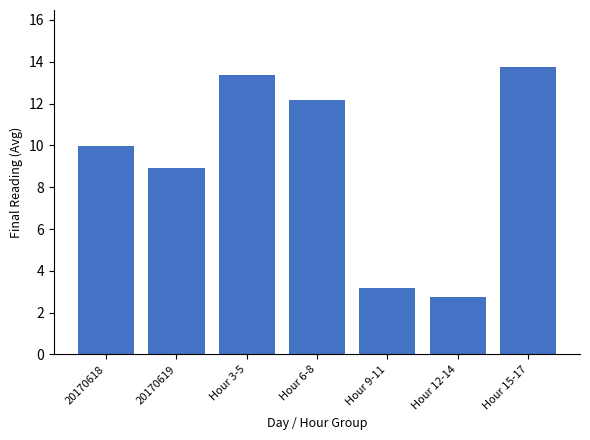

Approximately how many times larger is the value at Hour 15-17 compared to Hour 6-8?

1.1